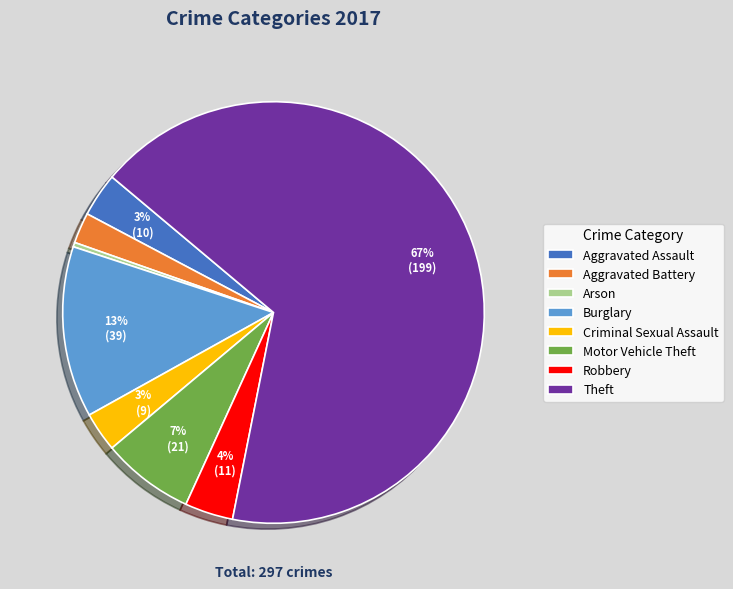

Is the sum of Burglary and Arson greater than half?

No